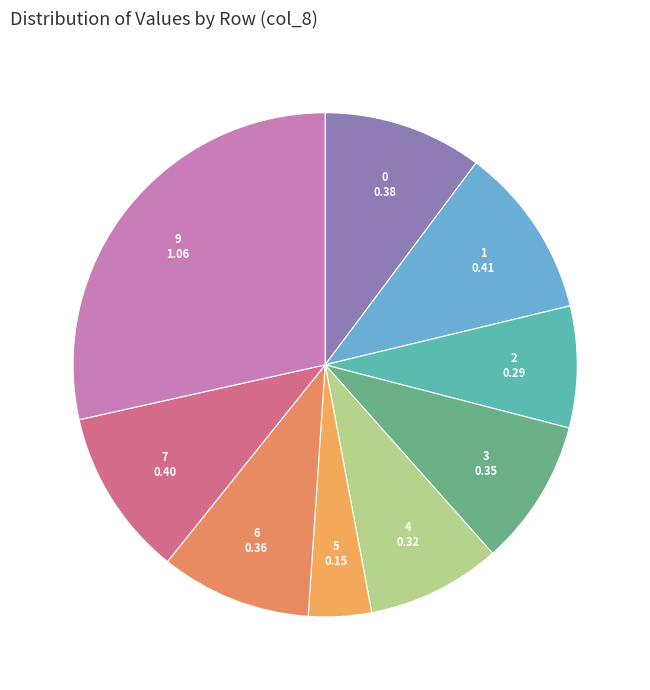

Count the number of slices in the pie.

9